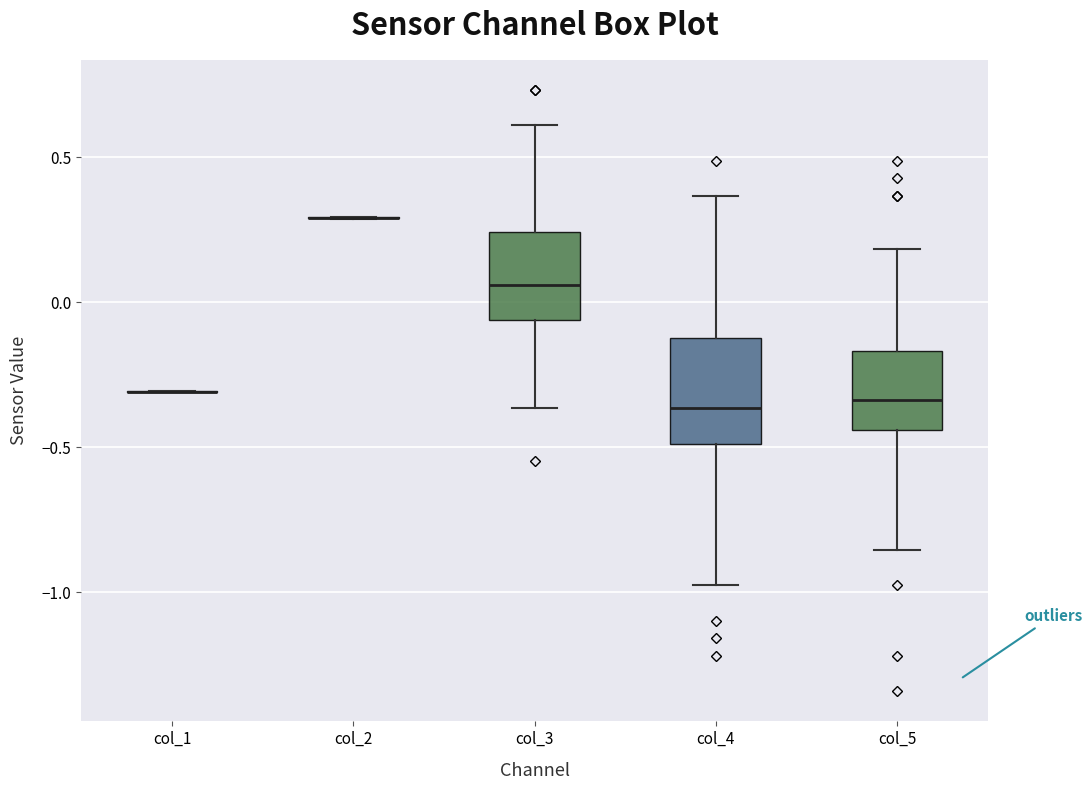

Reading left to right, transcribe this box plot: for each box, give where its median line is, the range the box spans, and where its two whiskers end, as read against the y-axis. The values are not printed on the chart, so give them approximately, as read against the axis.

col_1: box collapsed to a line at -0.30, whiskers -0.30 to -0.30
col_2: box collapsed to a line at 0.30, whiskers 0.30 to 0.30
col_3: median 0.05, box -0.05 to 0.25, whiskers -0.35 to 0.60
col_4: median -0.35, box -0.50 to -0.10, whiskers -1.00 to 0.35
col_5: median -0.35, box -0.45 to -0.15, whiskers -0.85 to 0.20